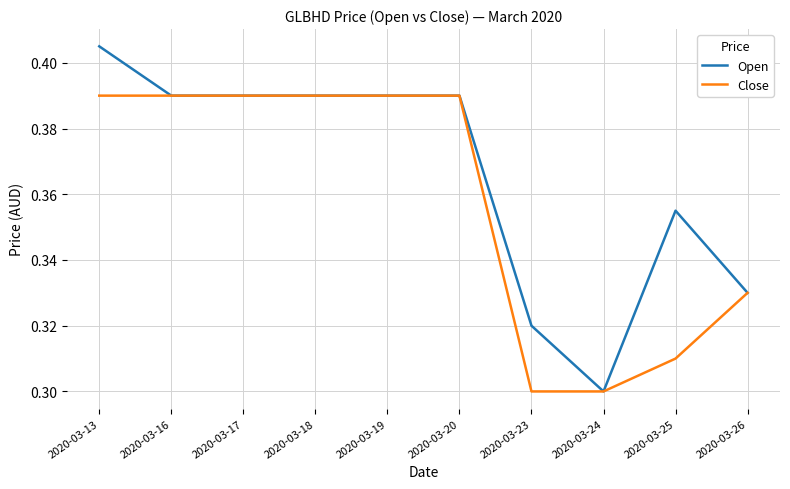

Is it true that Open equals 0.5 at 2020-03-25?

False